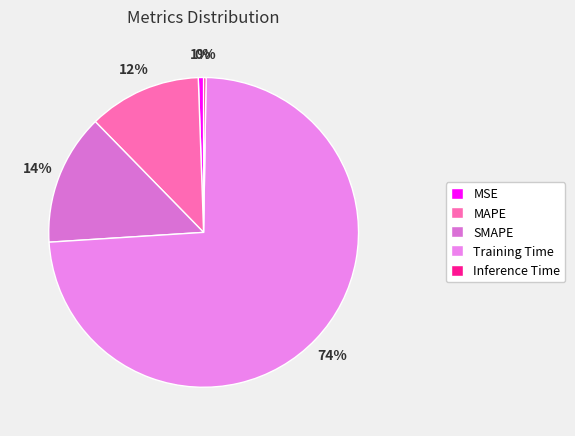

Count the number of slices in the pie.

5